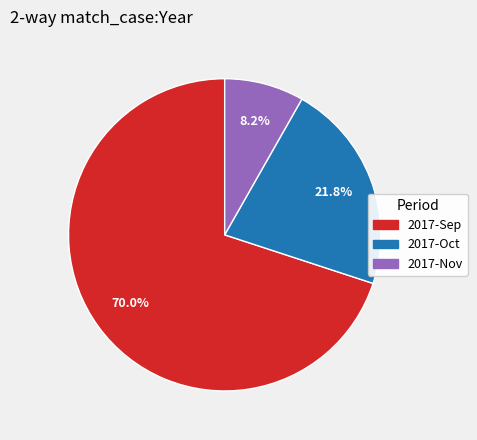

Which category accounts for the majority?

2017-Sep